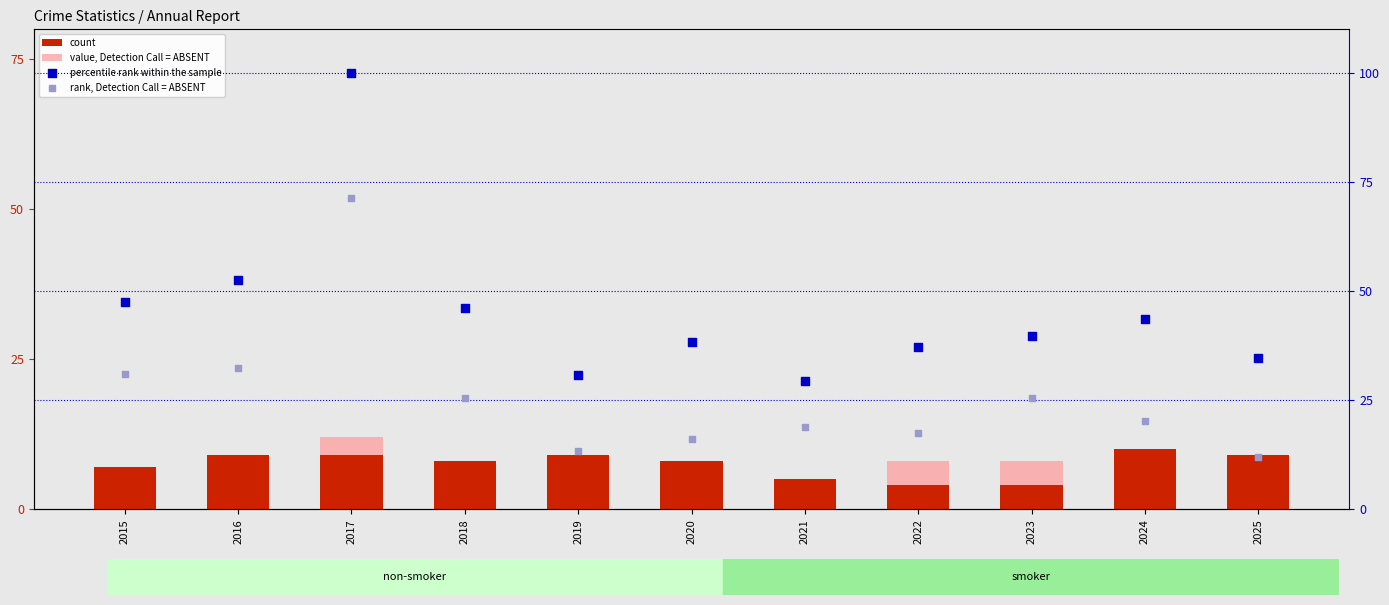

At how many categories does at least one series exceed 82?

1